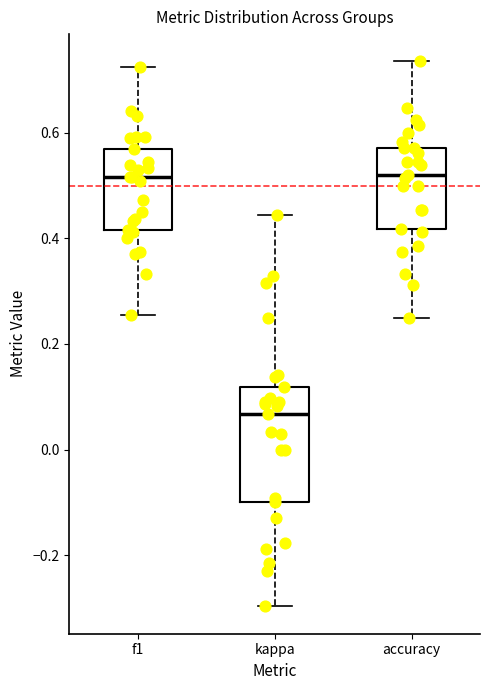

Reading left to right, read every box against the y-axis: the position of its median line, the range the box covers, and the ends of its whiskers. The values are not printed on the chart, so give them approximately, as read against the axis.

f1: median 0.52, box 0.42 to 0.56, whiskers 0.26 to 0.72
kappa: median 0.06, box -0.10 to 0.12, whiskers -0.30 to 0.44
accuracy: median 0.52, box 0.42 to 0.58, whiskers 0.26 to 0.74